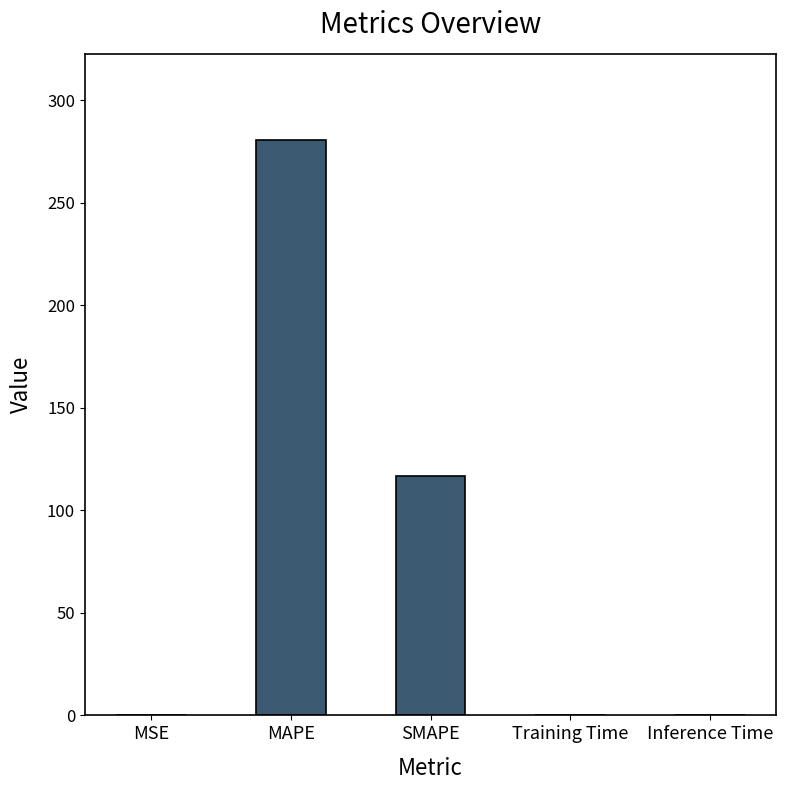

What is the sum of all values?

397.5